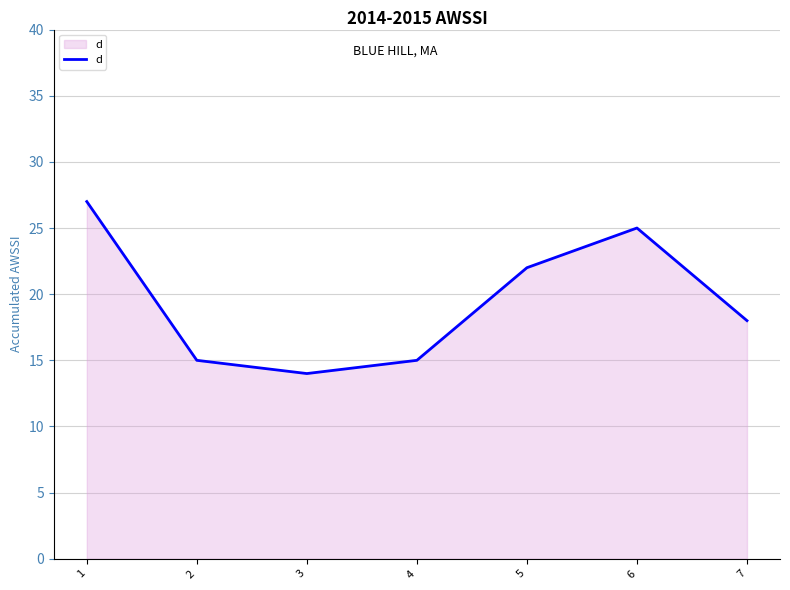

What is the approximate value at 1?

27